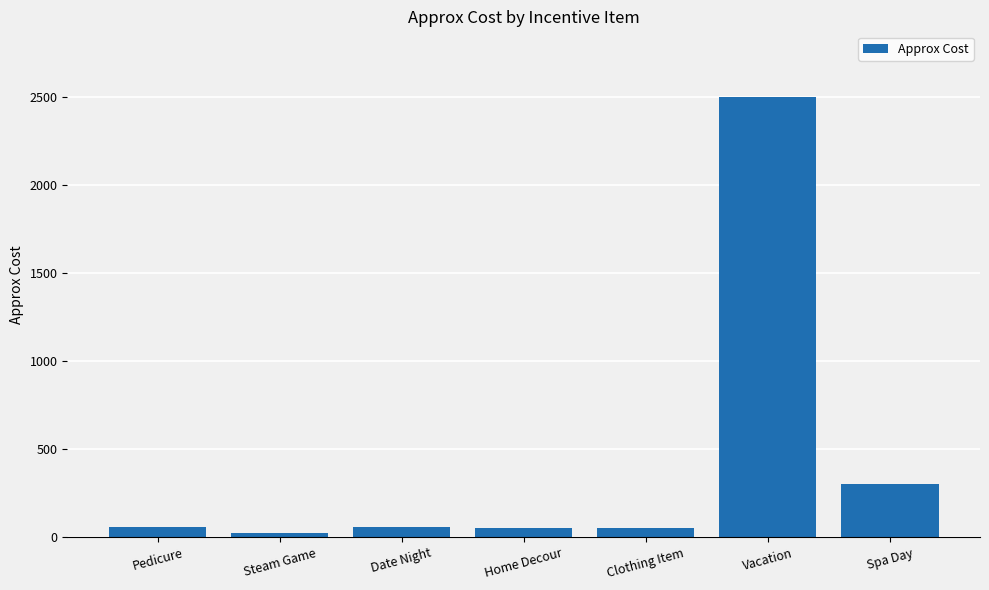

What value does the data have at Spa Day, to the nearest 10?

300